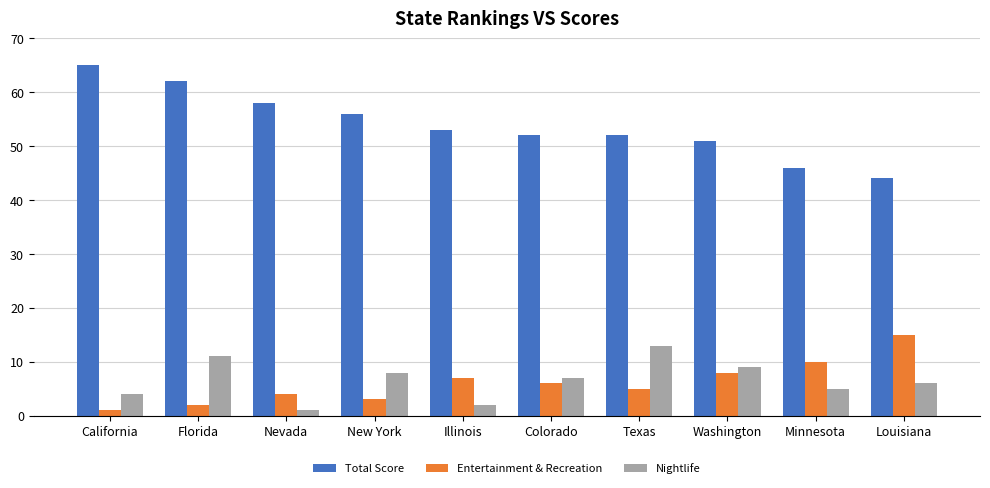

Reading left to right, extract all data points from this chart.

Total Score: 65	62	58	56	53	52	52	51	46	44
Entertainment & Recreation: 1	2	4	3	7	6	5	8	10	15
Nightlife: 4	11	1	8	2	7	13	9	5	6